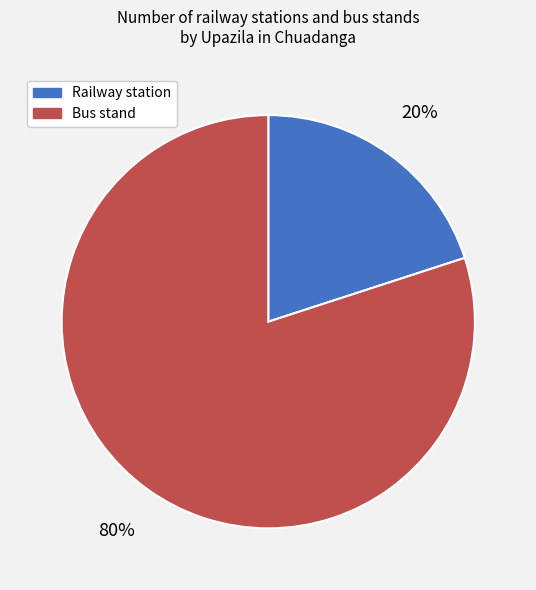

Is the sum of Bus stand and Railway station greater than half?

Yes